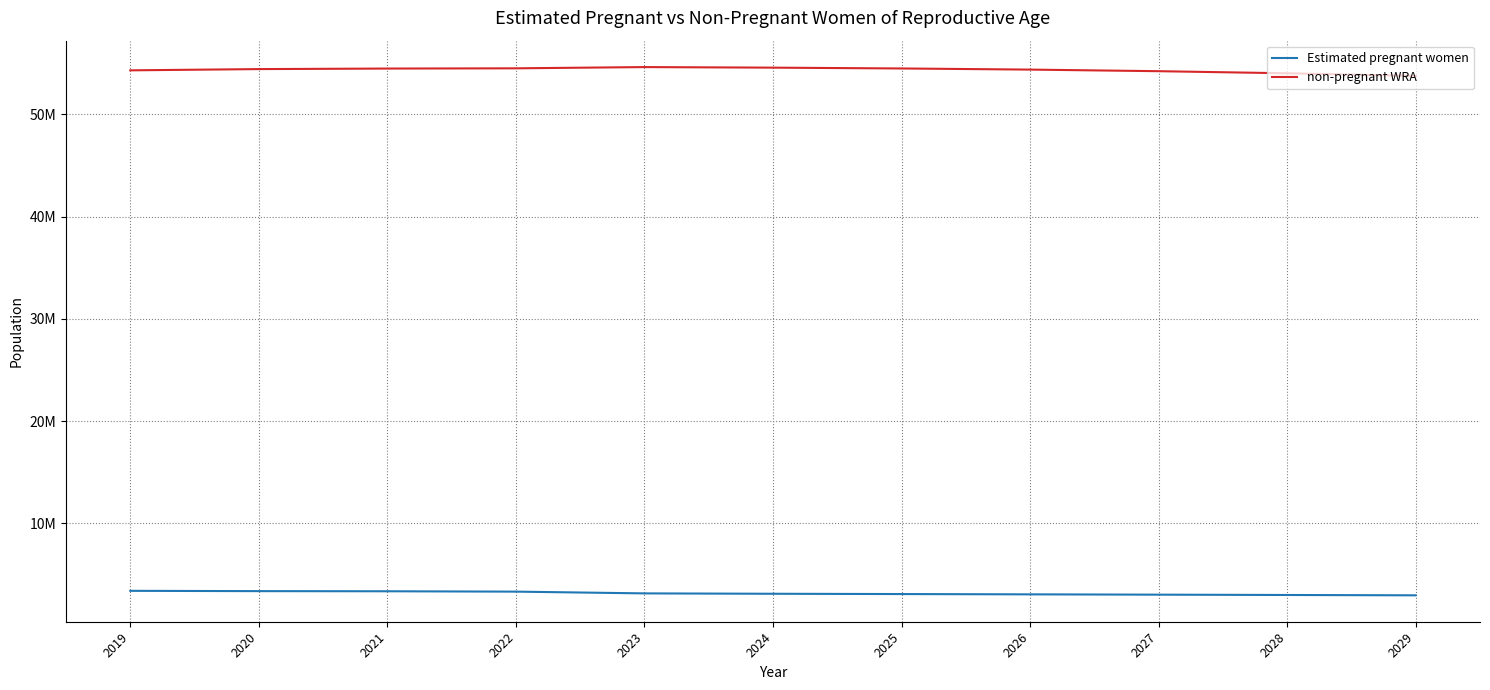

What is the smallest value displayed?

2950288.6